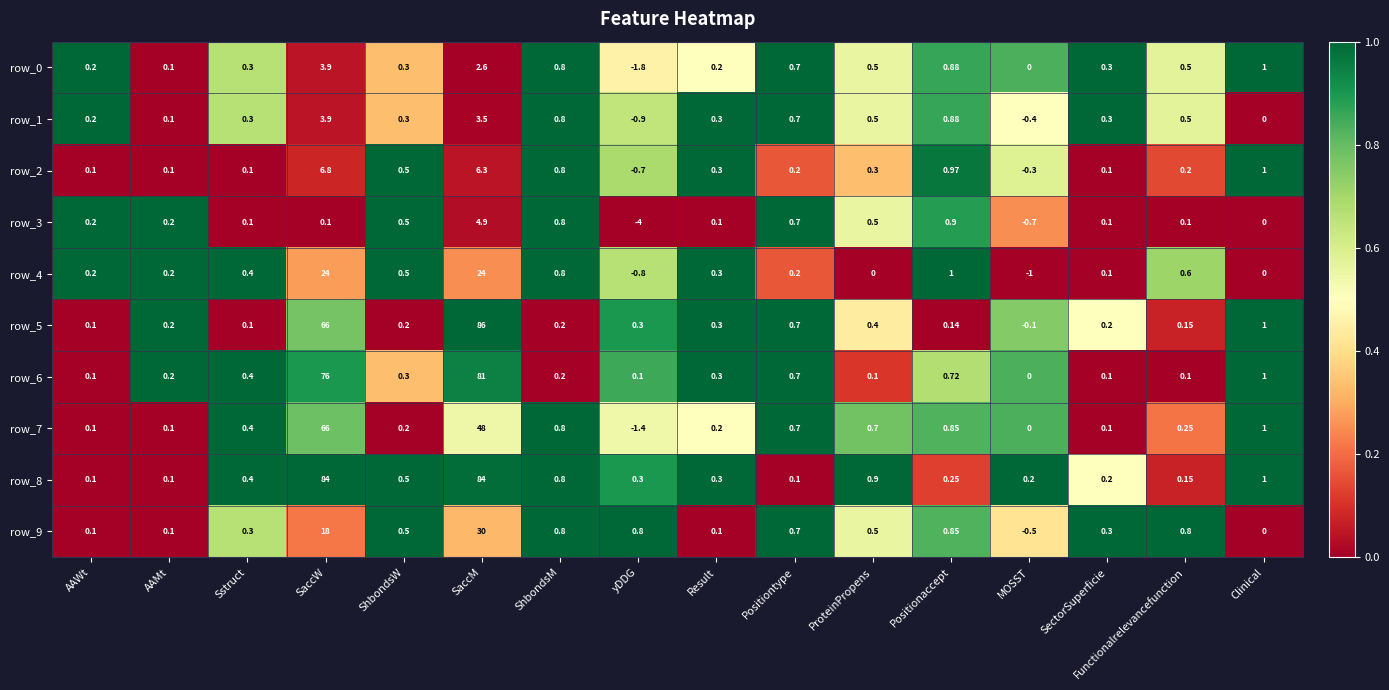

Is it true that row_7 equals 0.8 at Positionaccept?

True